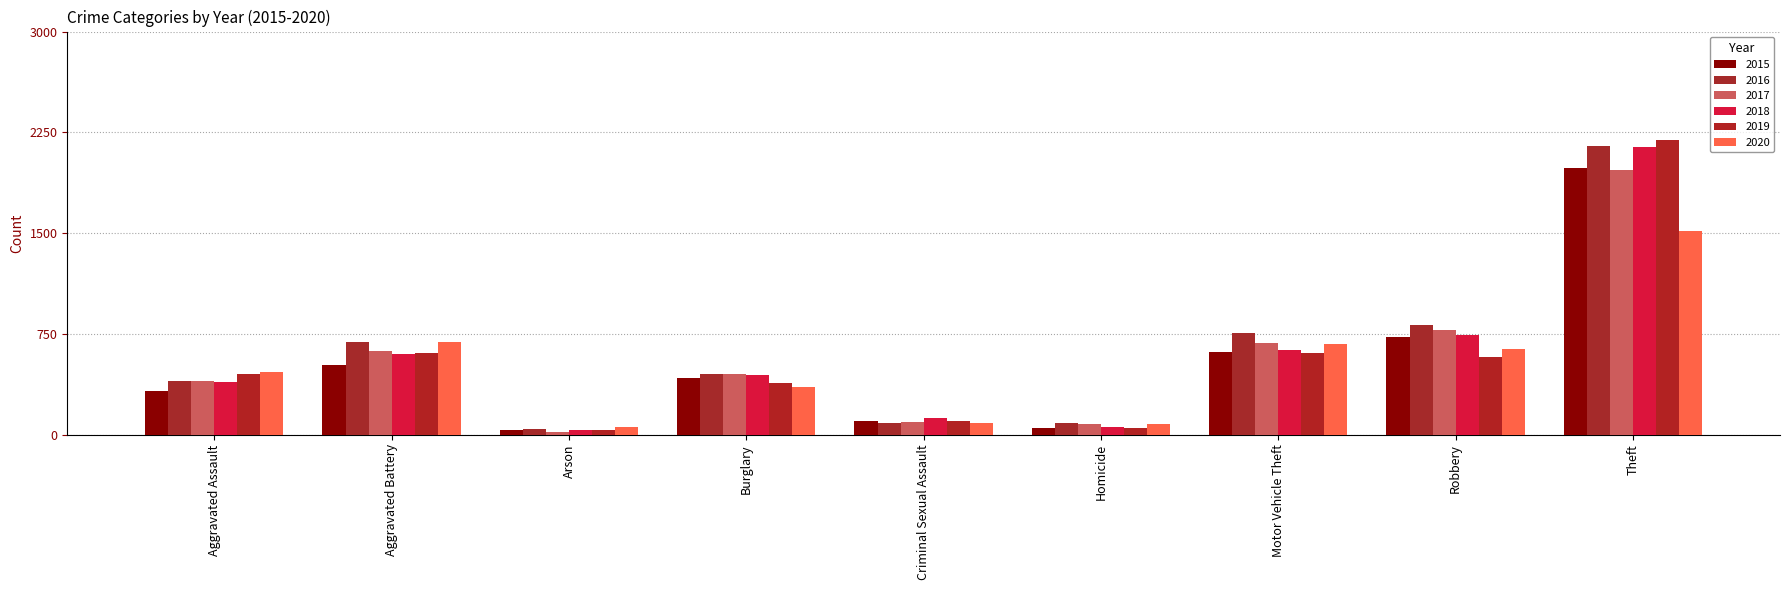

The value of 2017 at Burglary is 453. True or false?

True